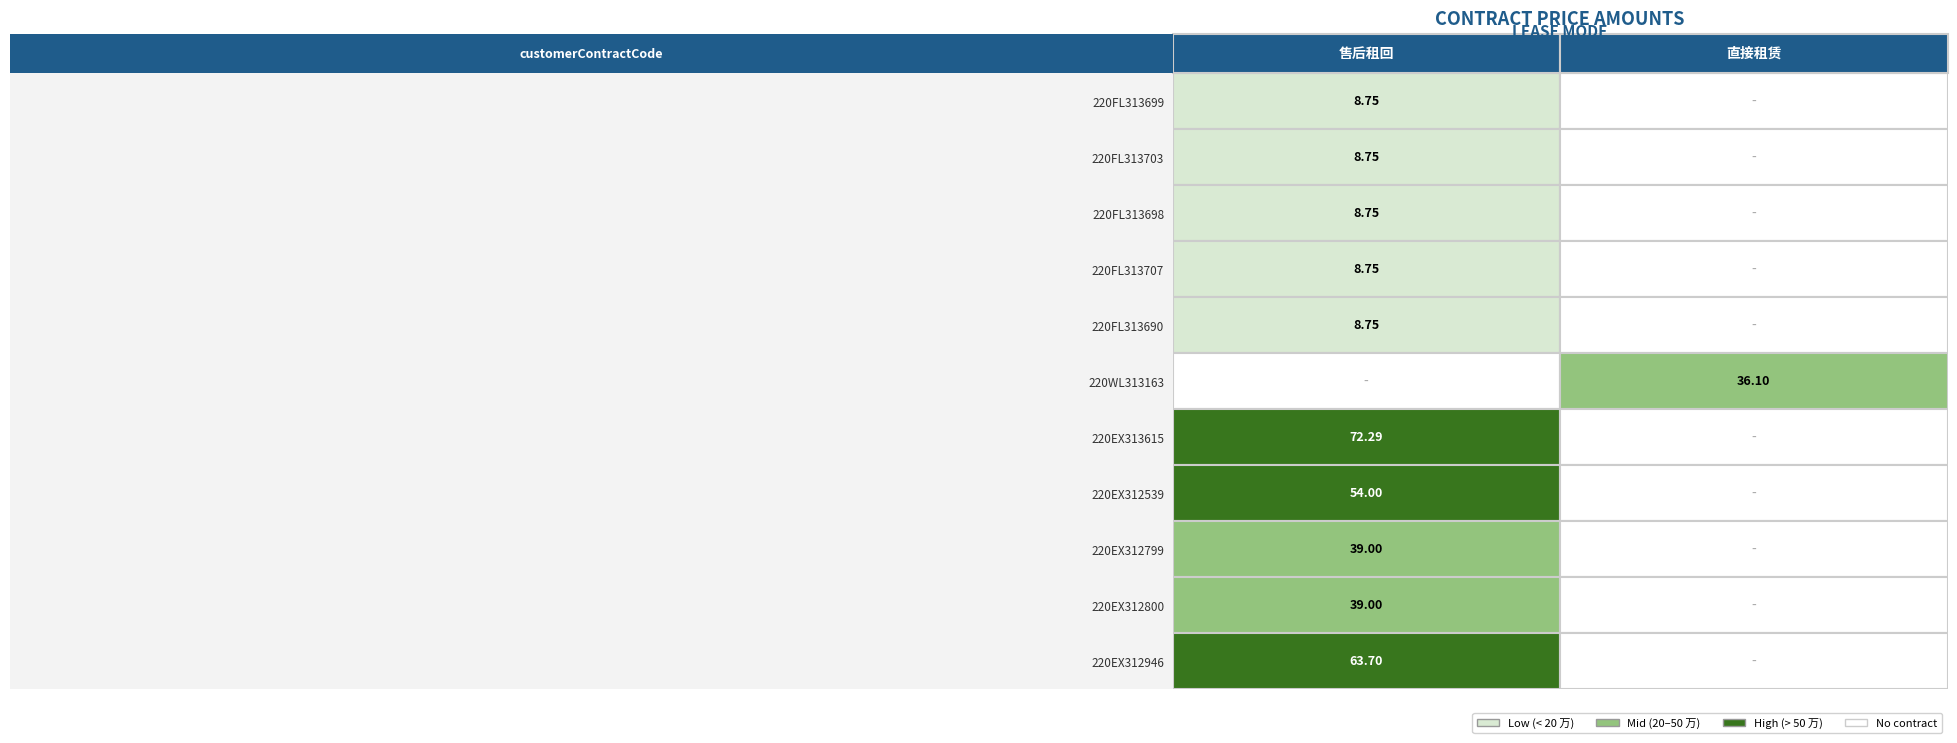

At which category is the sum across all series the highest?

售后租回